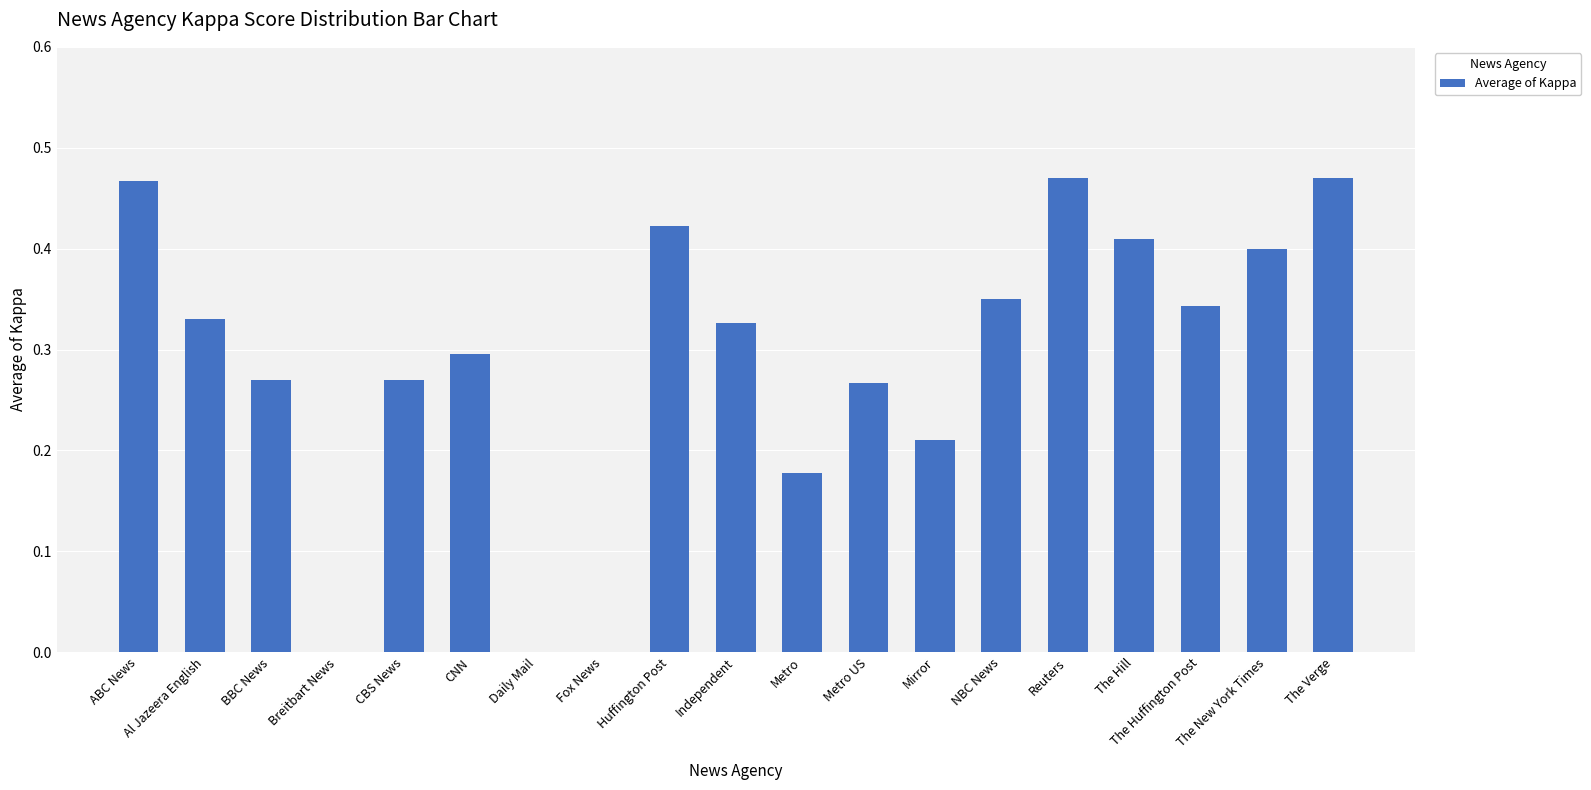

How many series are shown in this chart?

1